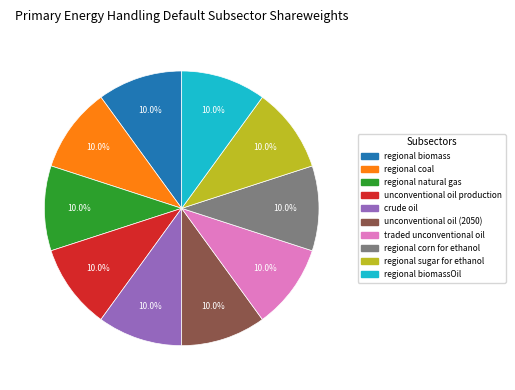

Does any single category account for the majority?

No